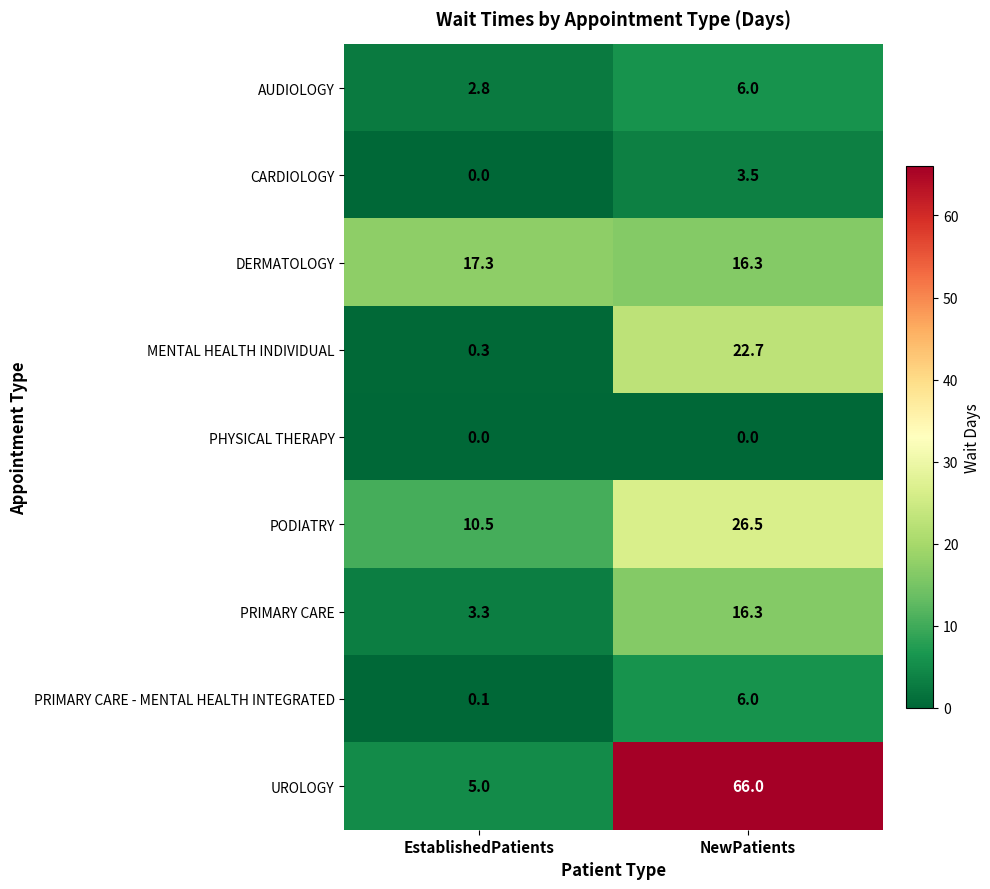

Between EstablishedPatients and NewPatients, which series saw the biggest shift?

UROLOGY